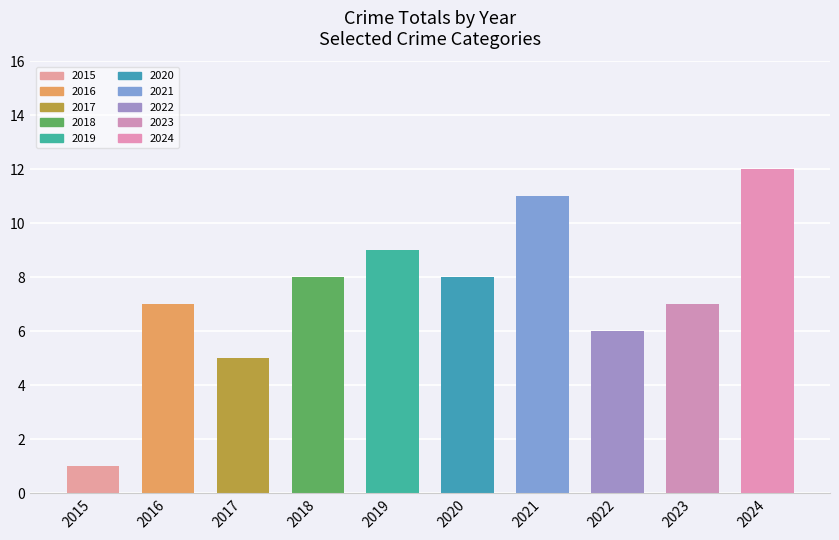

Reading left to right, what are all the values shown in this chart?

2015=1	2016=7	2017=5	2018=8	2019=9	2020=8	2021=11	2022=6	2023=7	2024=12